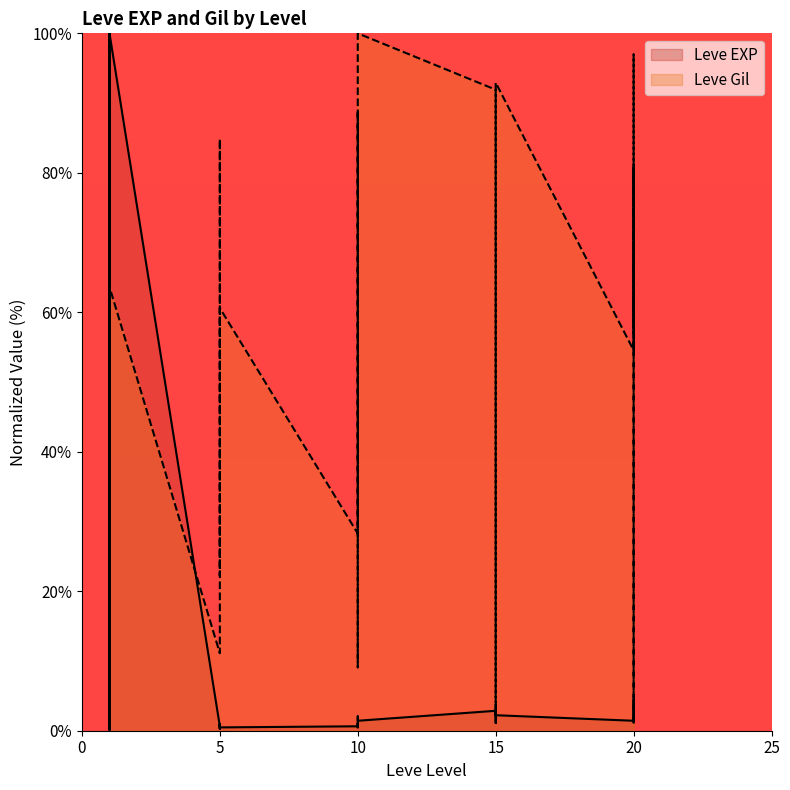

At which category is the sum across all series the highest?

1